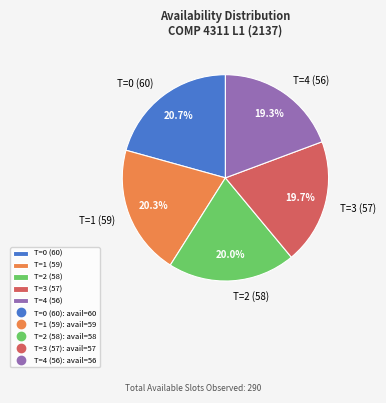

How many slices are in this pie chart?

5